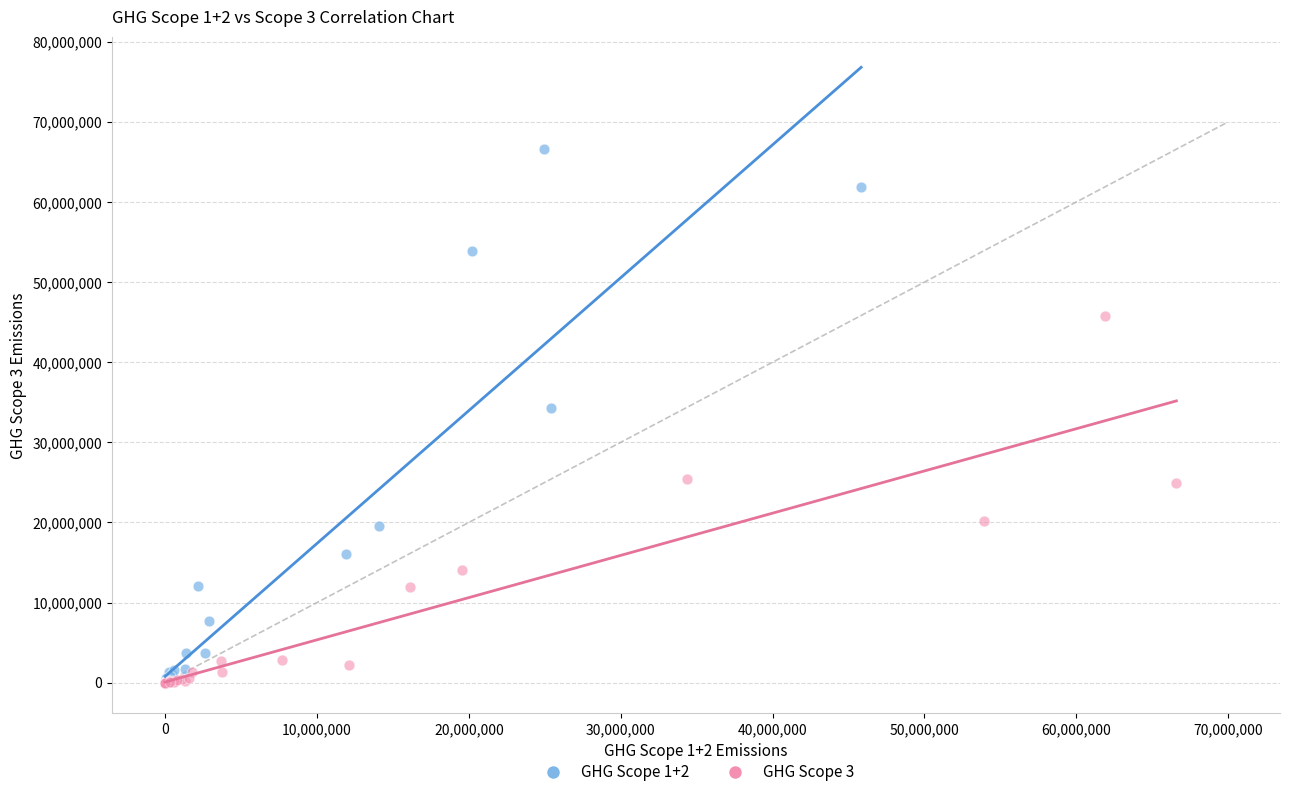

Which series has the widest spread of Y values?

GHG Scope 1+2